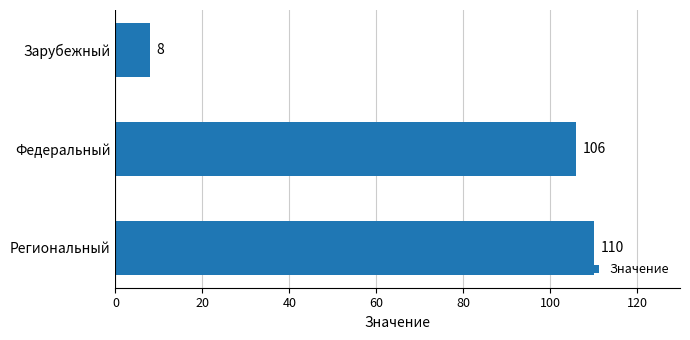

Reading bottom to top, list all the values displayed in this chart.

Региональный=110	Федеральный=106	Зарубежный=8